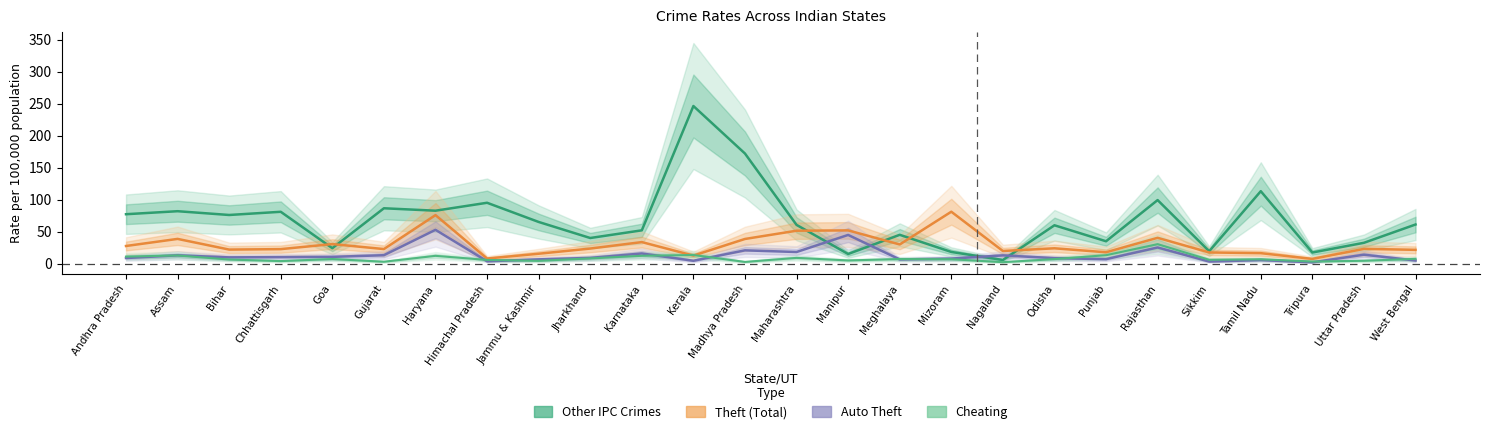

What value does the Other IPC Crimes series have at Andhra Pradesh?

77.1